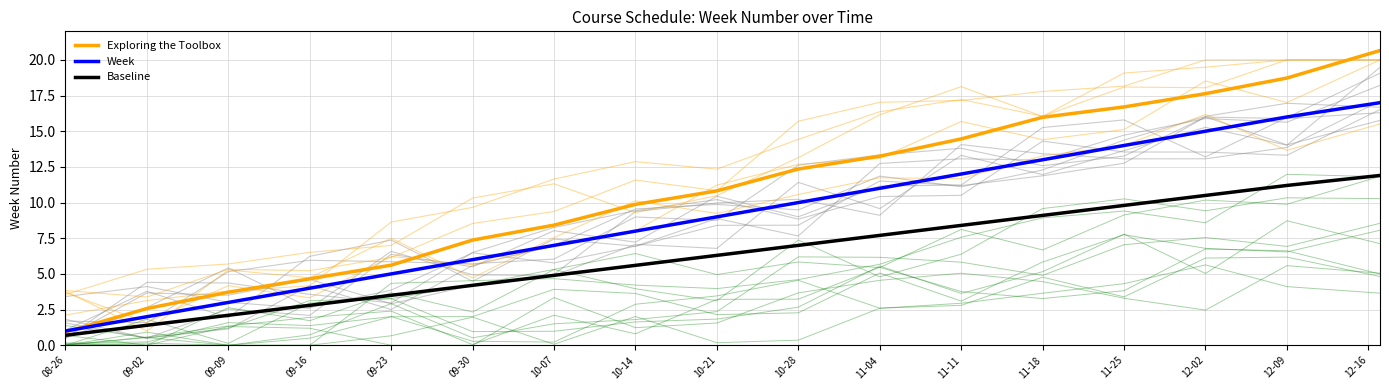

True or false: Week and Baseline intersect in this chart.

False